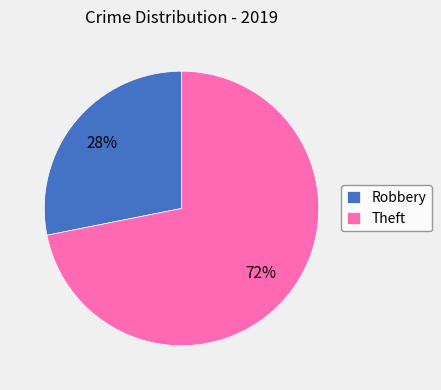

What is the smallest slice in the pie chart?

Robbery